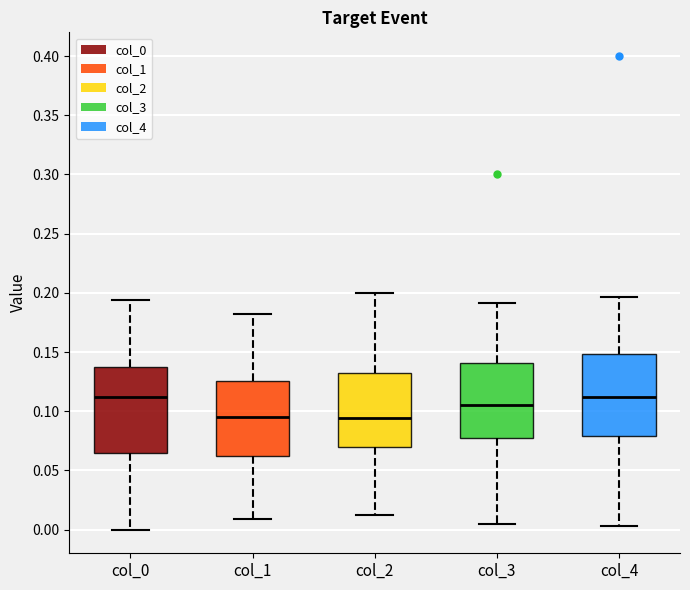

Where is the lower edge of the box for col_0 on the y-axis? The values are not printed on the chart, so give them approximately, as read against the axis.

0.065